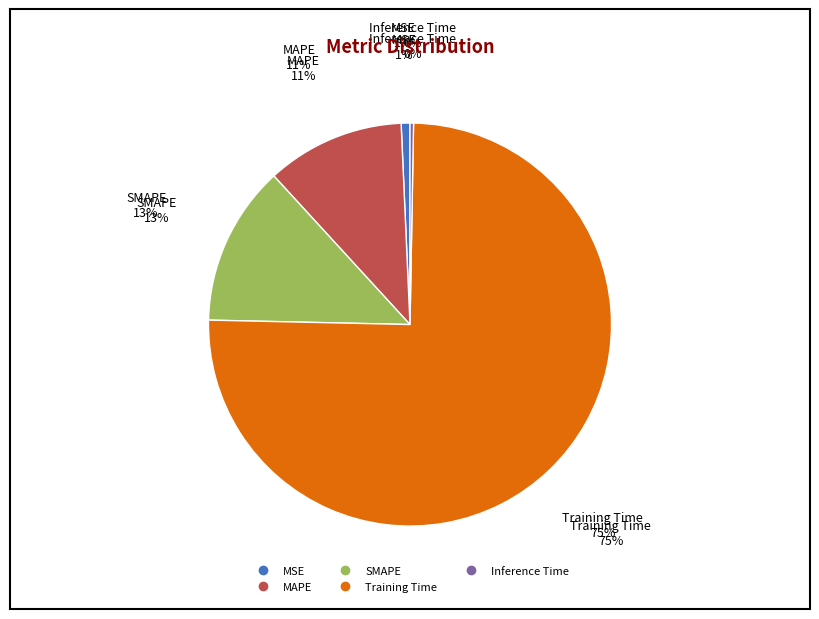

Combined, do SMAPE and Inference Time account for over 50%?

No